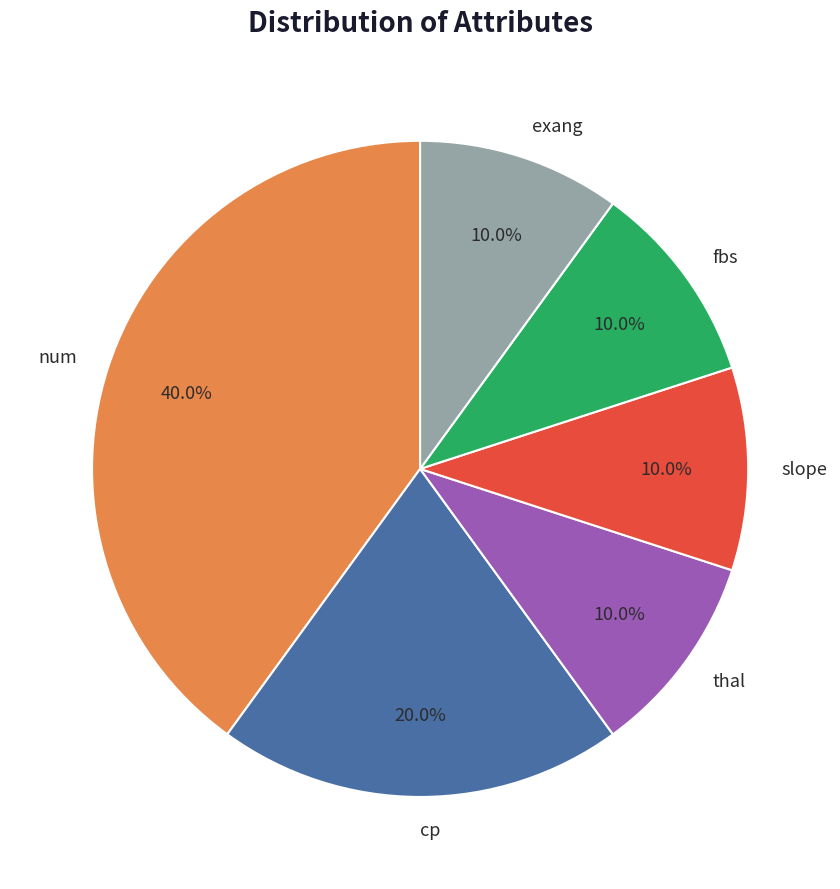

Which category has the biggest portion of the pie?

num